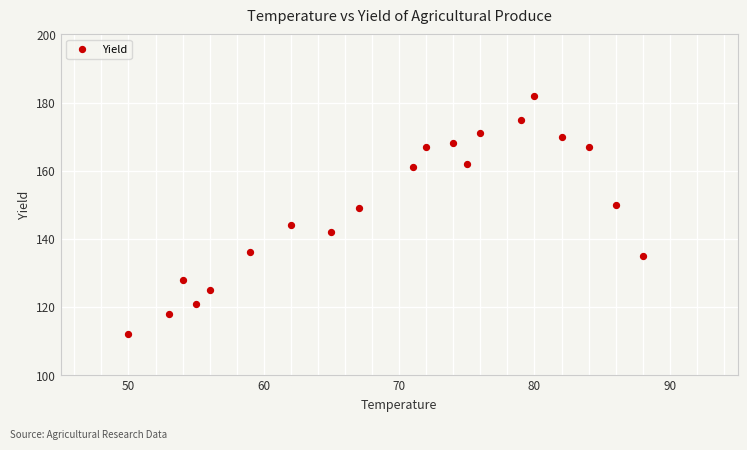

What Y value in the scatter plot is closest to 147?

149